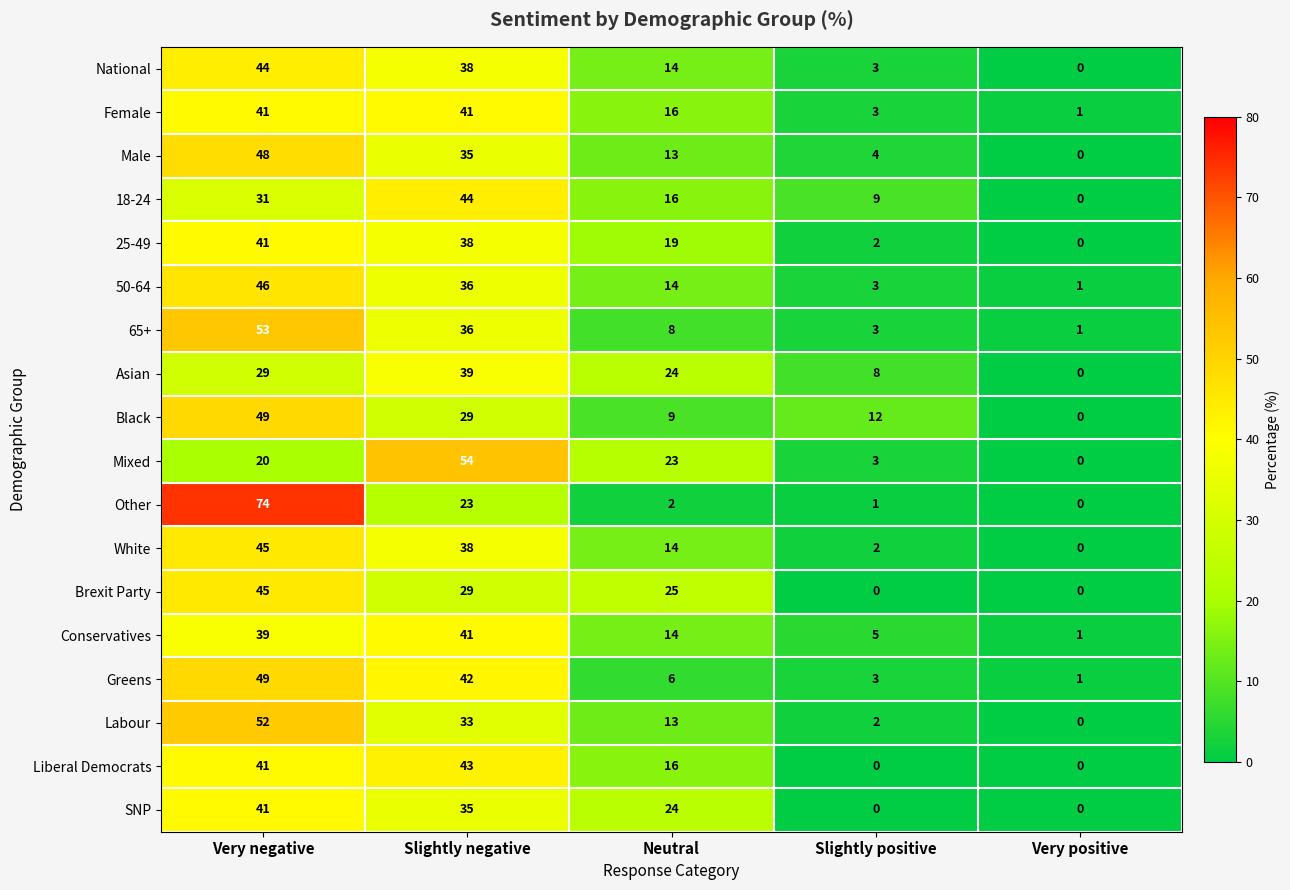

The 25-49 series shows 2 at Slightly positive. True or false?

True